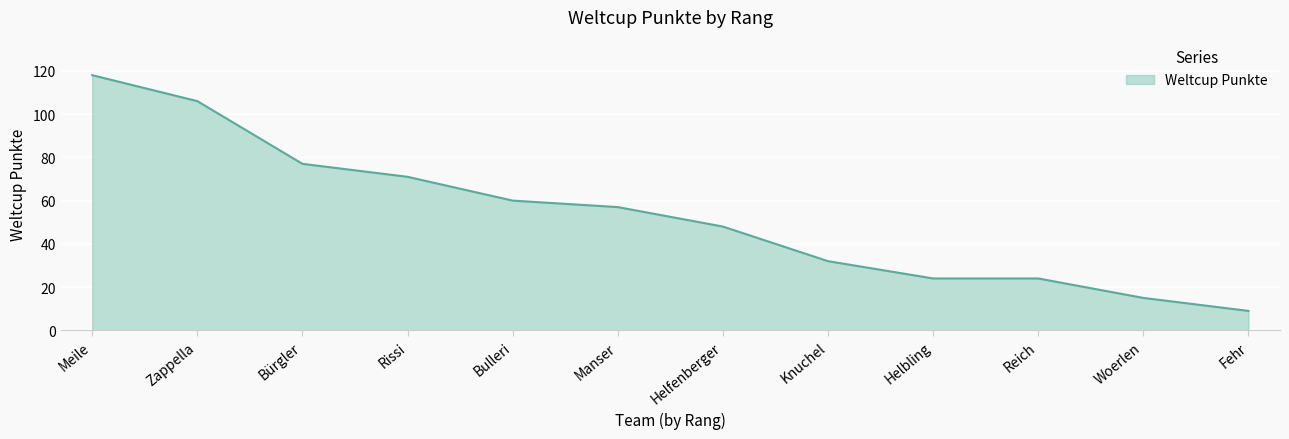

What is the ratio of the value at Helfenberger to the value at Zappella?

0.5